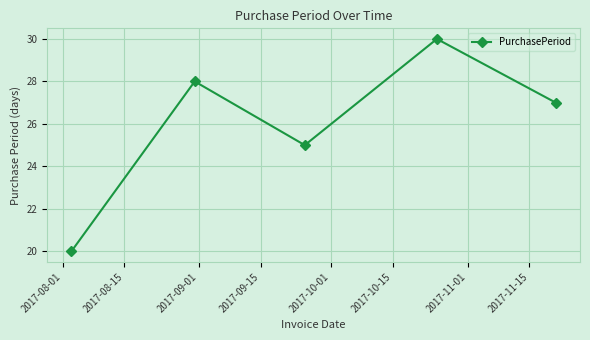

What is the smallest value displayed?

20